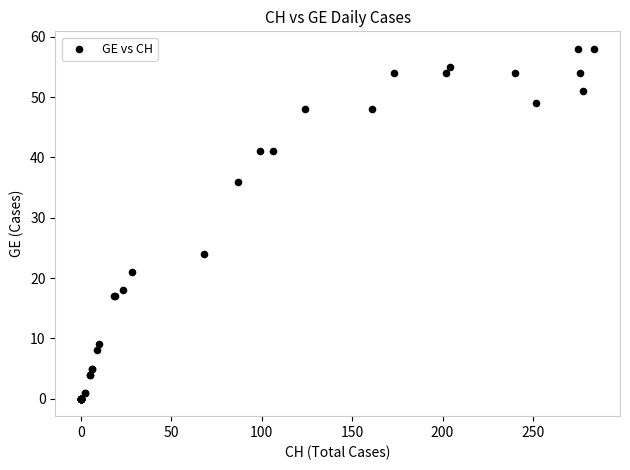

What Y value in the scatter plot is closest to 29?

24